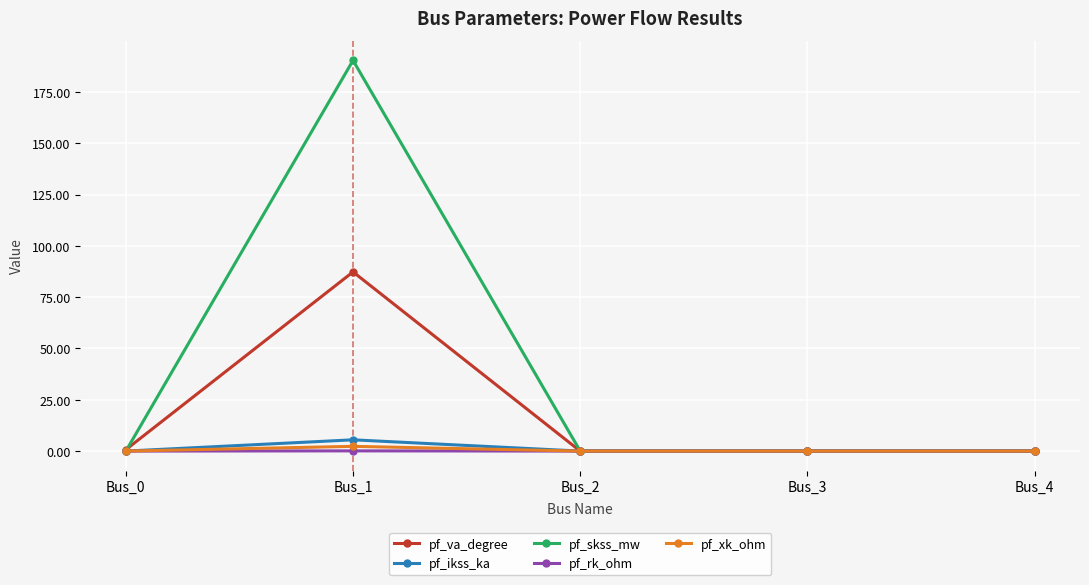

In pf_va_degree, how many points are higher than both neighbors (excluding endpoints)?

1